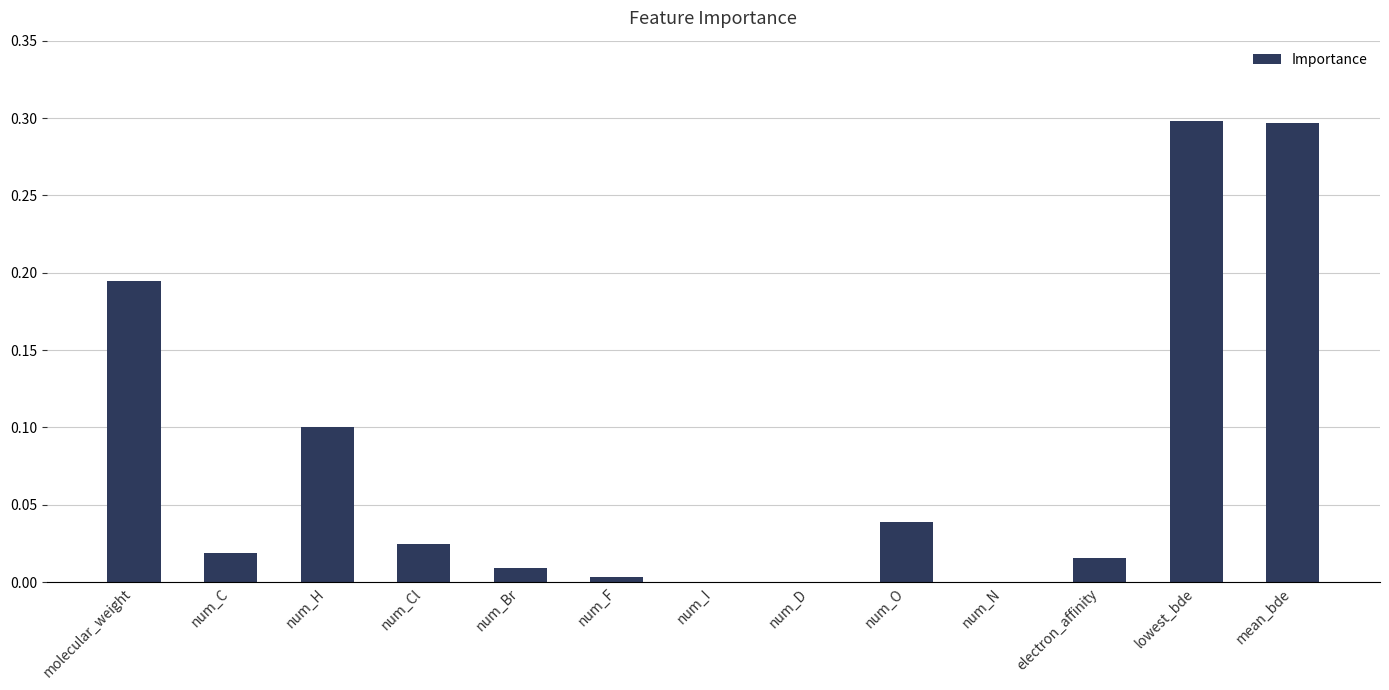

Between molecular_weight and mean_bde, which is larger?

mean_bde